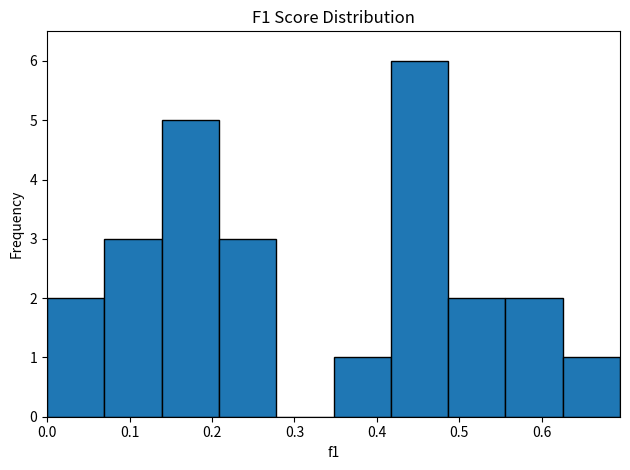

What is the height of the bar covering 0.35 to 0.42 on the x-axis? Neither the bar edges nor the heights are printed on the chart, so give them approximately, as read against the axes.

1